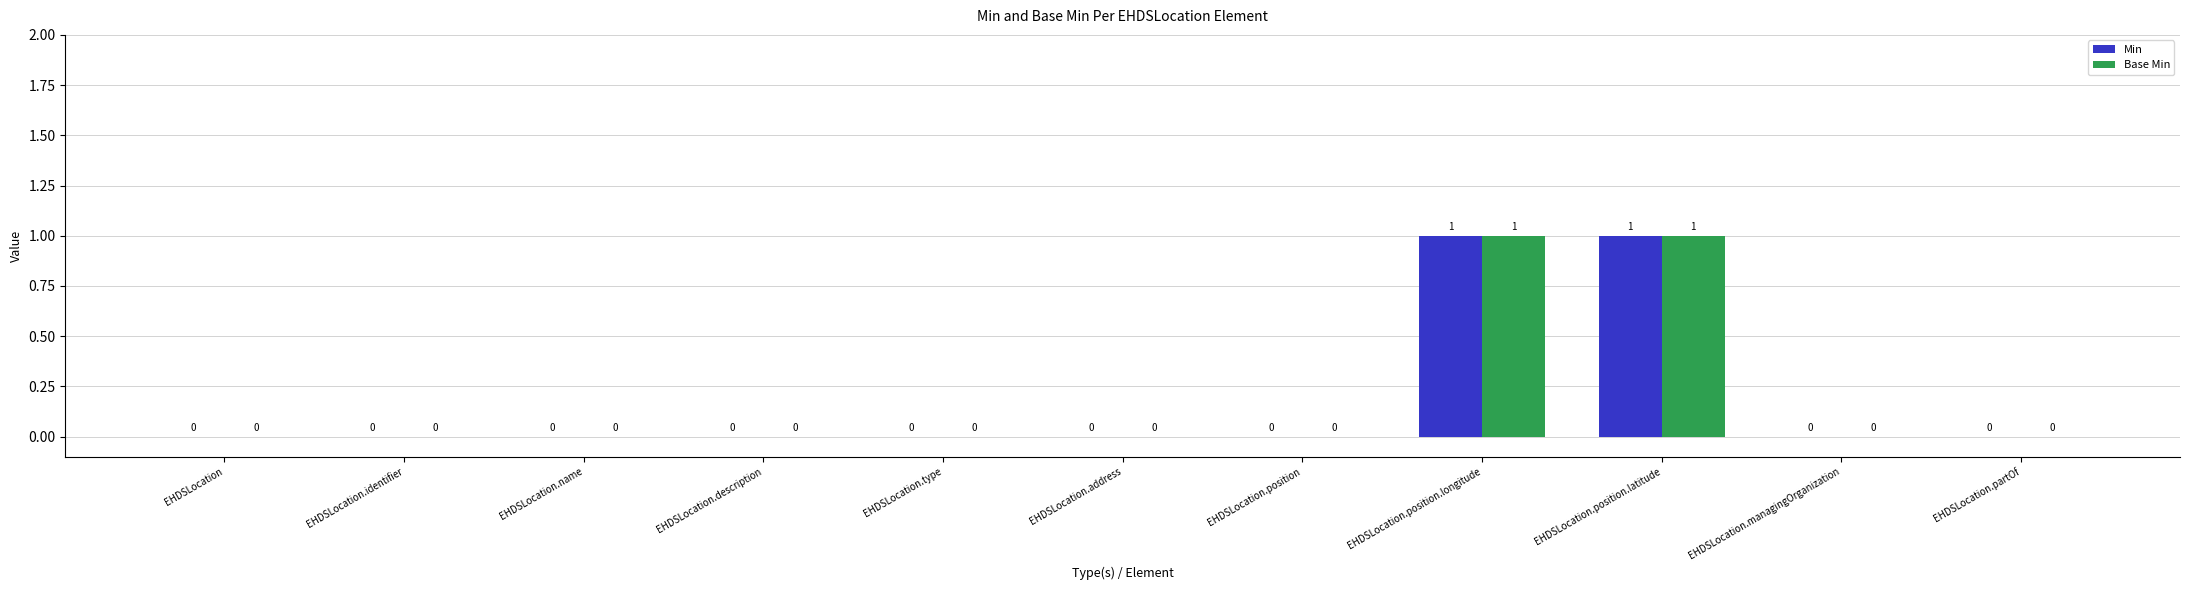

Is the value of Base Min at EHDSLocation.position greater than the value of Min at EHDSLocation.position.latitude?

No